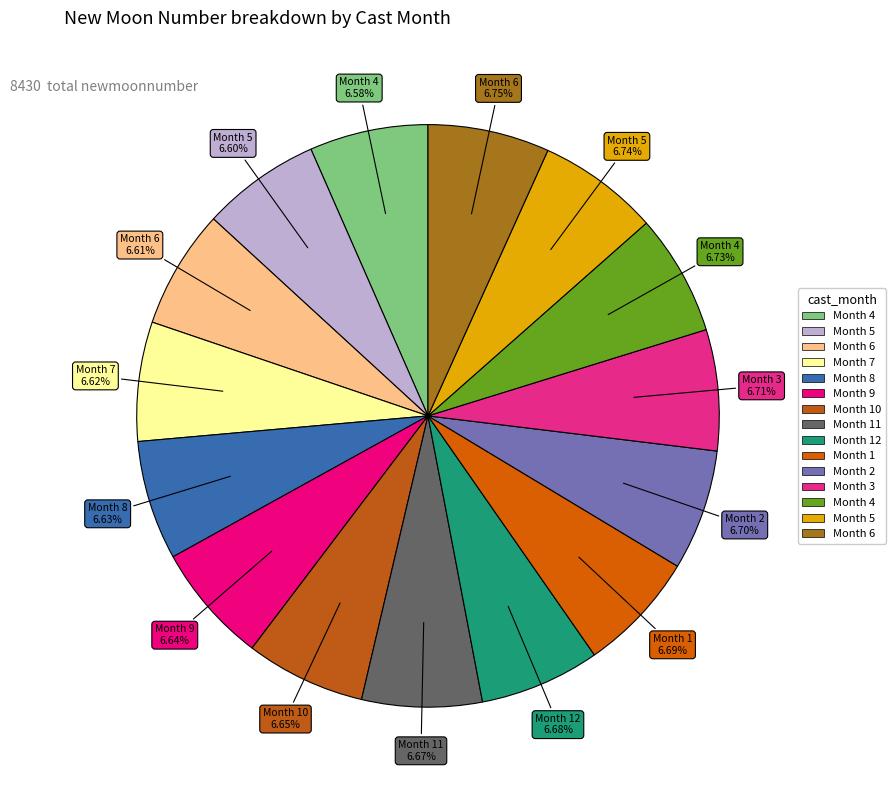

Which slice is the smallest?

4